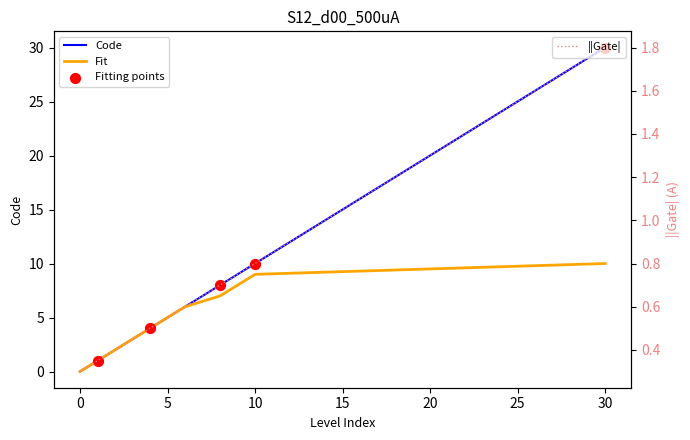

At which category is the sum across all series the highest?

30